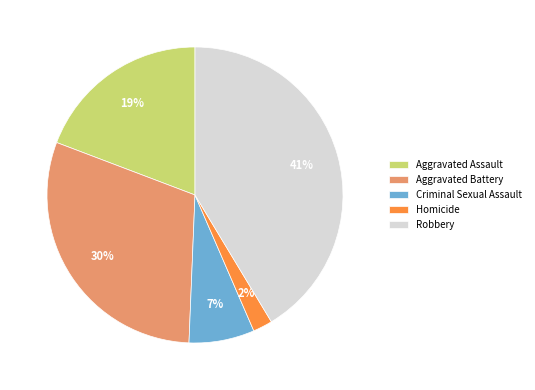

To the nearest percent, what portion does Criminal Sexual Assault represent?

7%